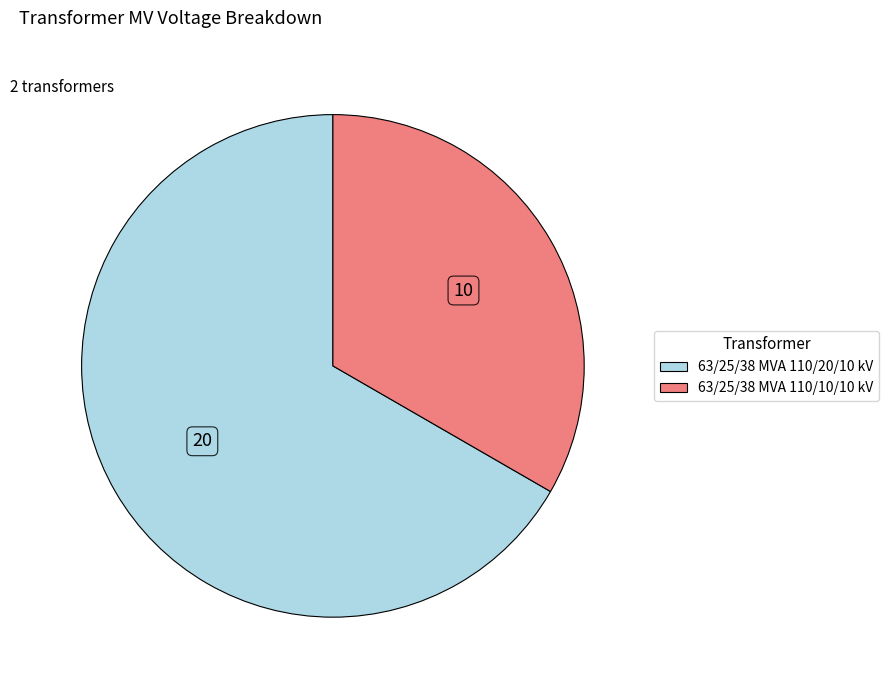

Combined, do 63/25/38 MVA 110/20/10 kV and 63/25/38 MVA 110/10/10 kV account for over 50%?

Yes